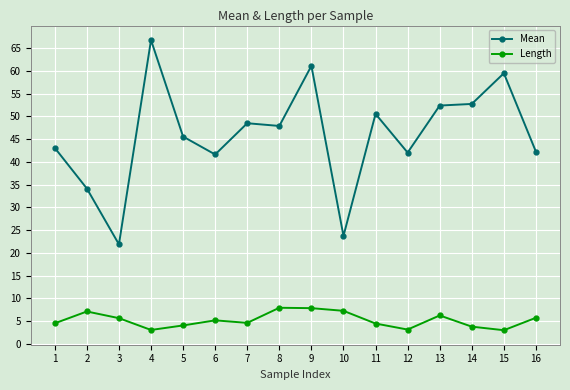

At which category does Mean reach its first local peak?

4